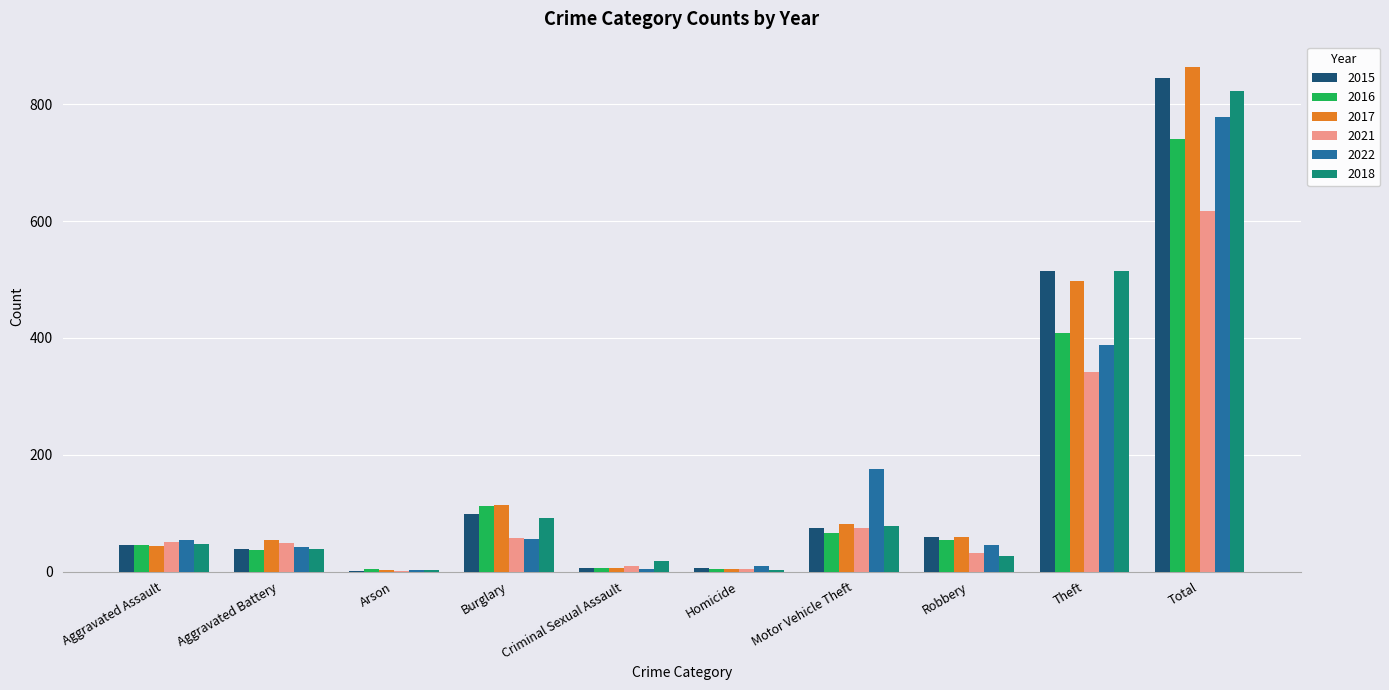

At which label is 2021 closest to 309?

Theft